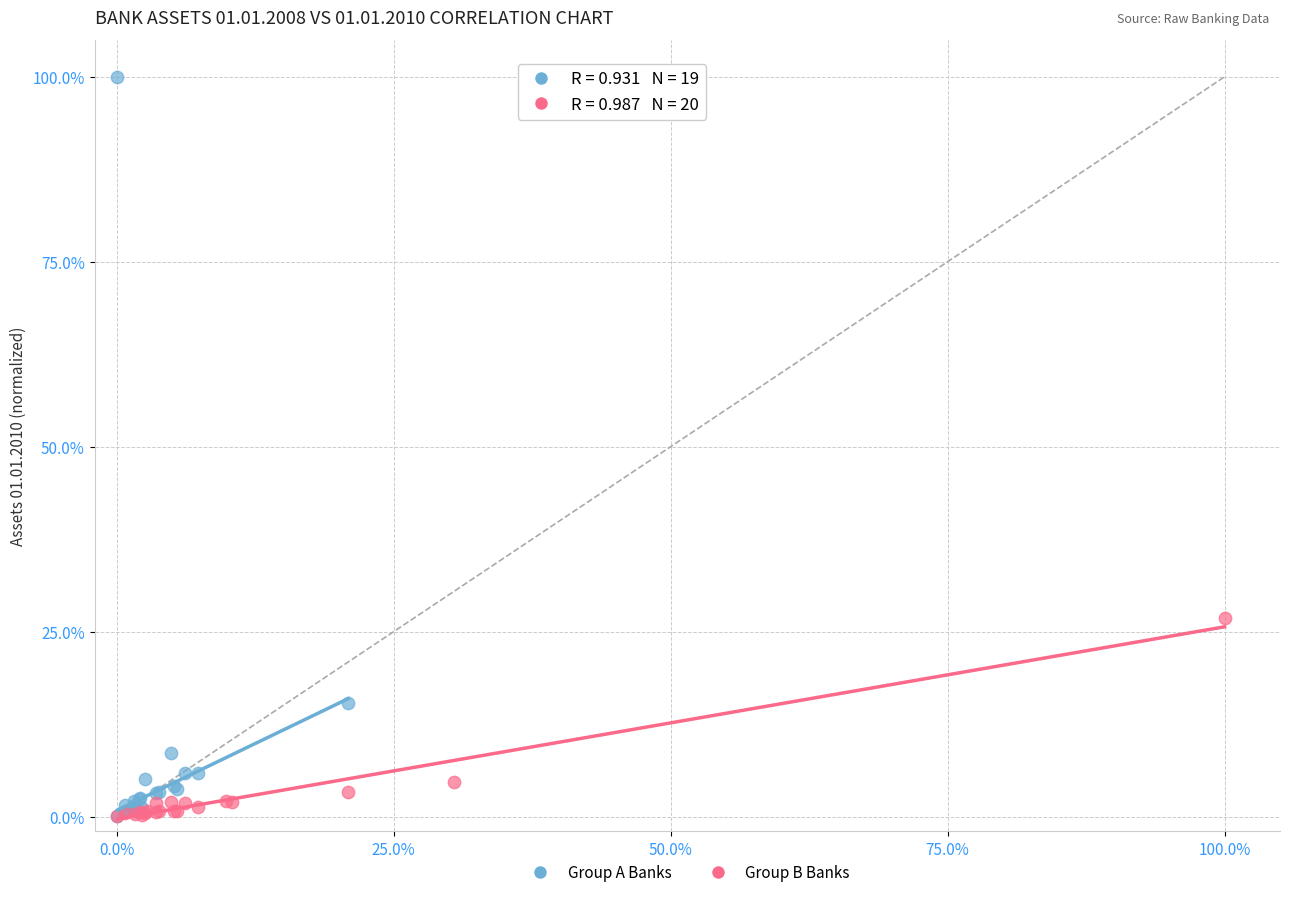

Which series contains the highest Y value?

Group A Banks